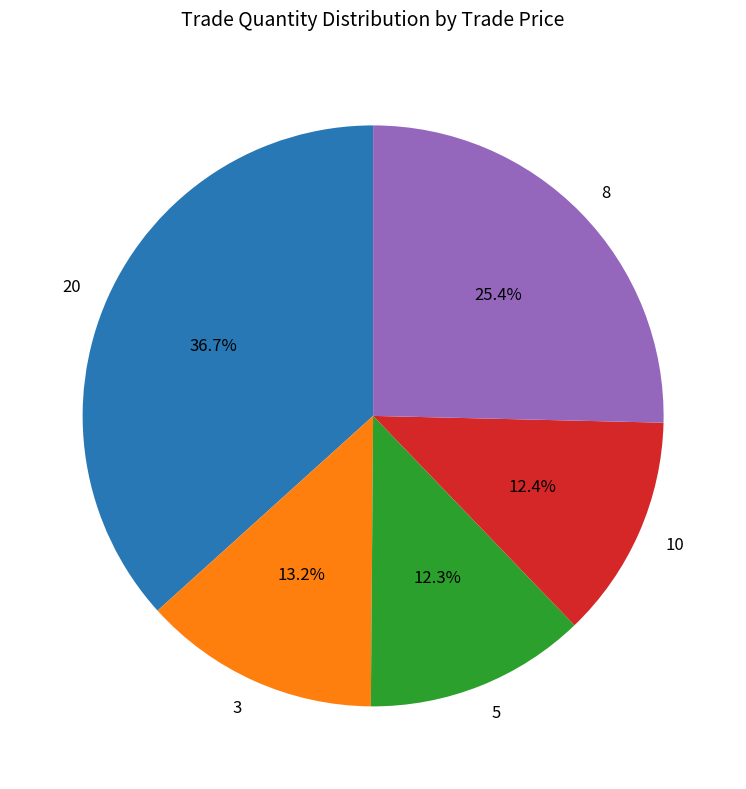

Which slice is the largest?

20